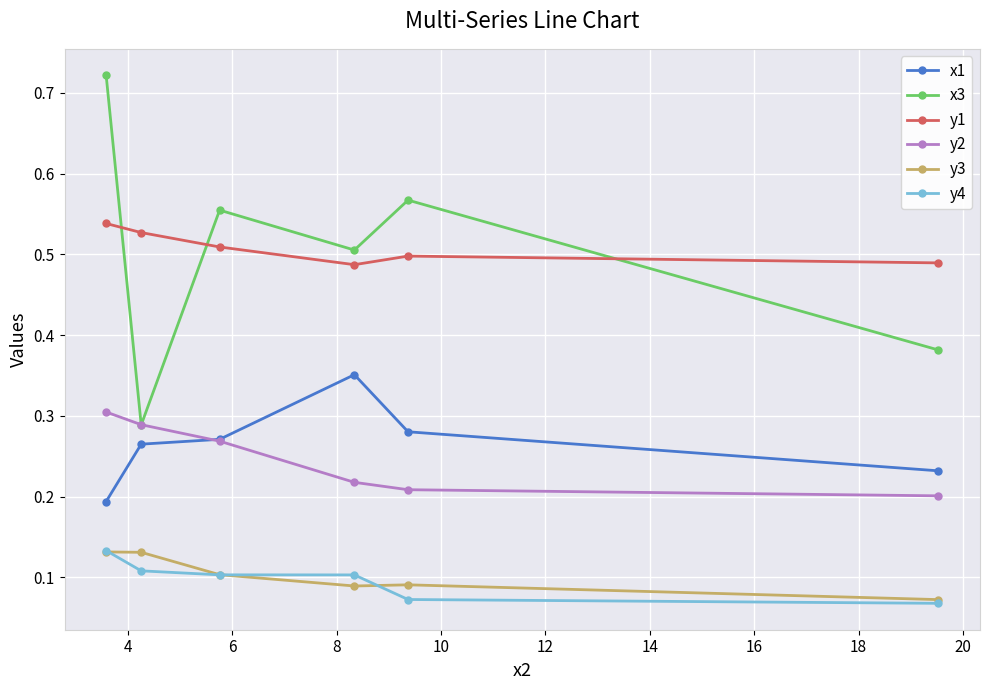

How many interior local peaks does the x3 series have?

2